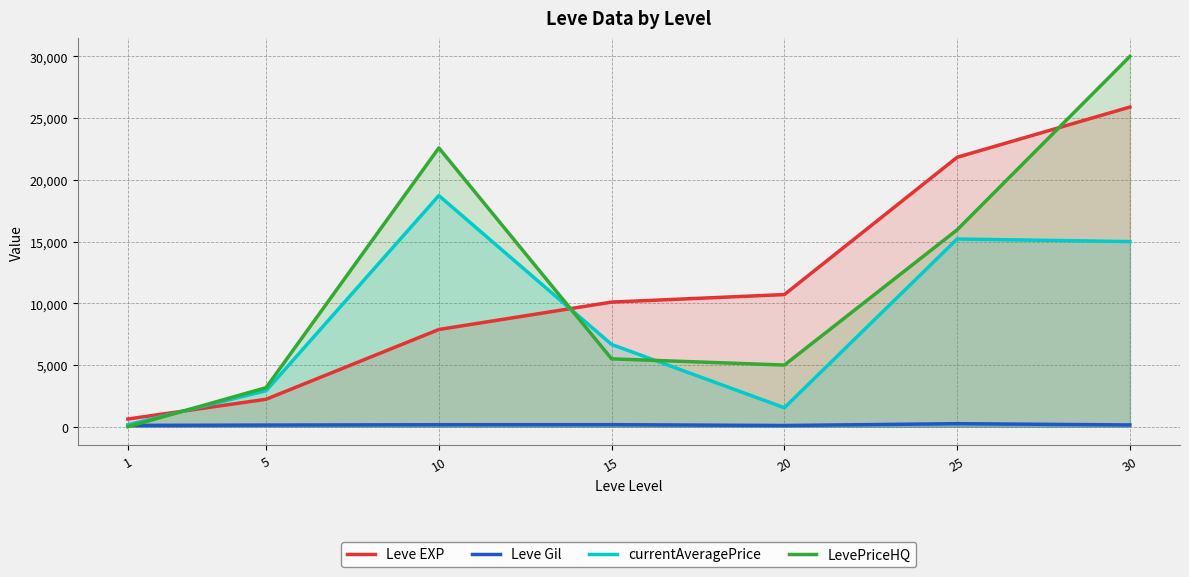

List the series in order of their peak value, highest first.

LevePriceHQ, Leve EXP, currentAveragePrice, Leve Gil